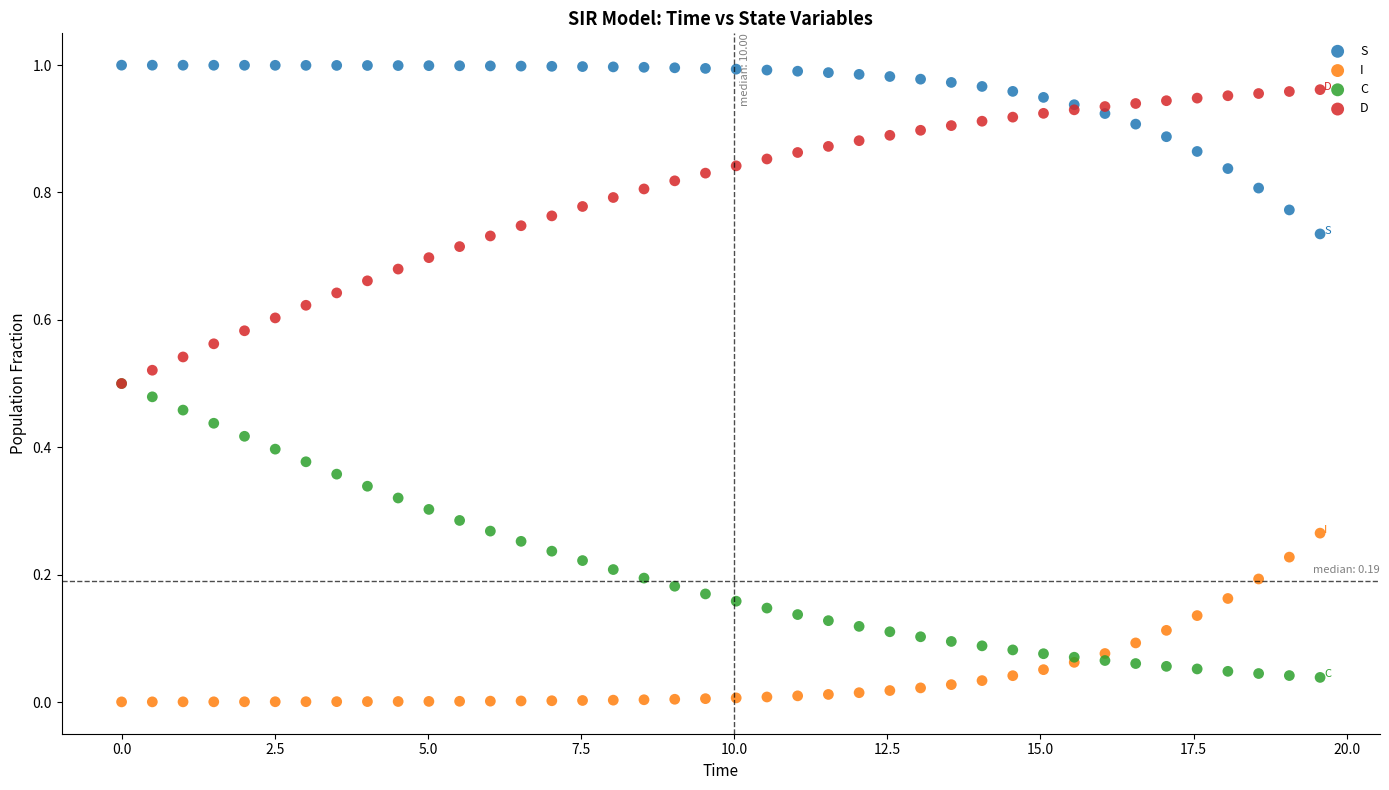

What are all the series names shown in the legend?

S, I, C, D